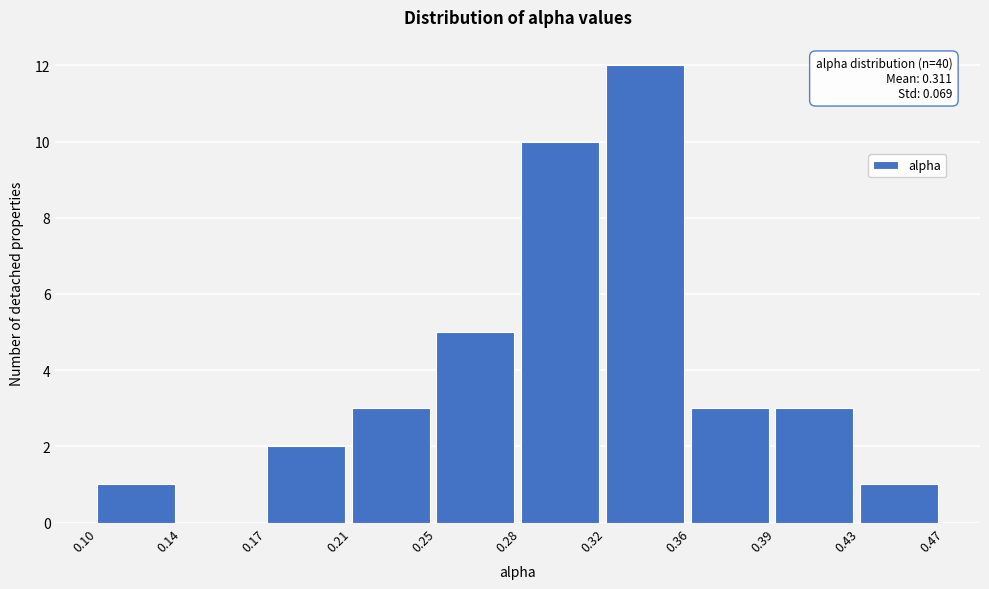

Reading left to right, what are all the values shown in this chart?

0.10=1	0.14=0	0.17=2	0.21=3	0.25=5	0.28=10	0.32=12	0.36=3	0.39=3	0.43=1